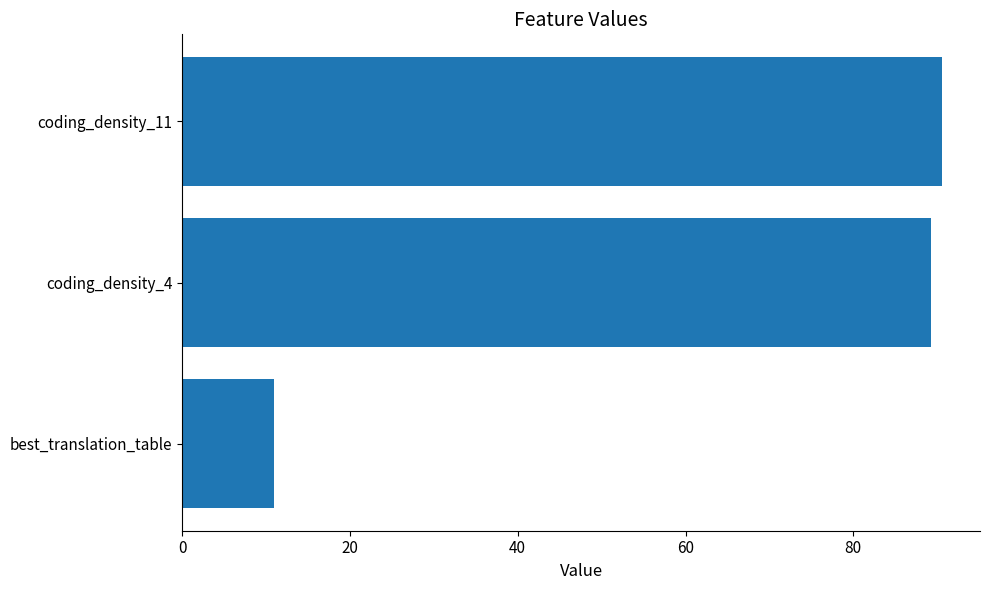

What is the difference between the maximum and minimum values?

79.6